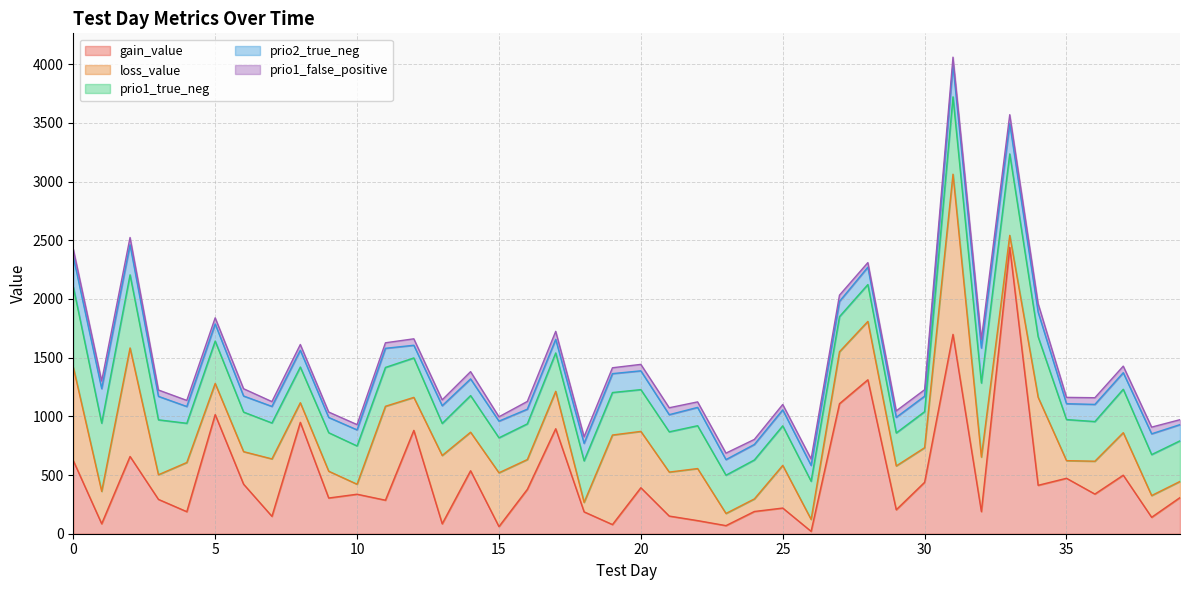

True or false: prio1_false_positive and prio2_true_neg cross at least once.

False